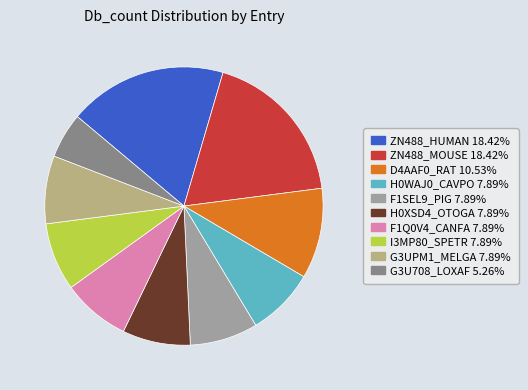

How many segments does this pie chart have?

10